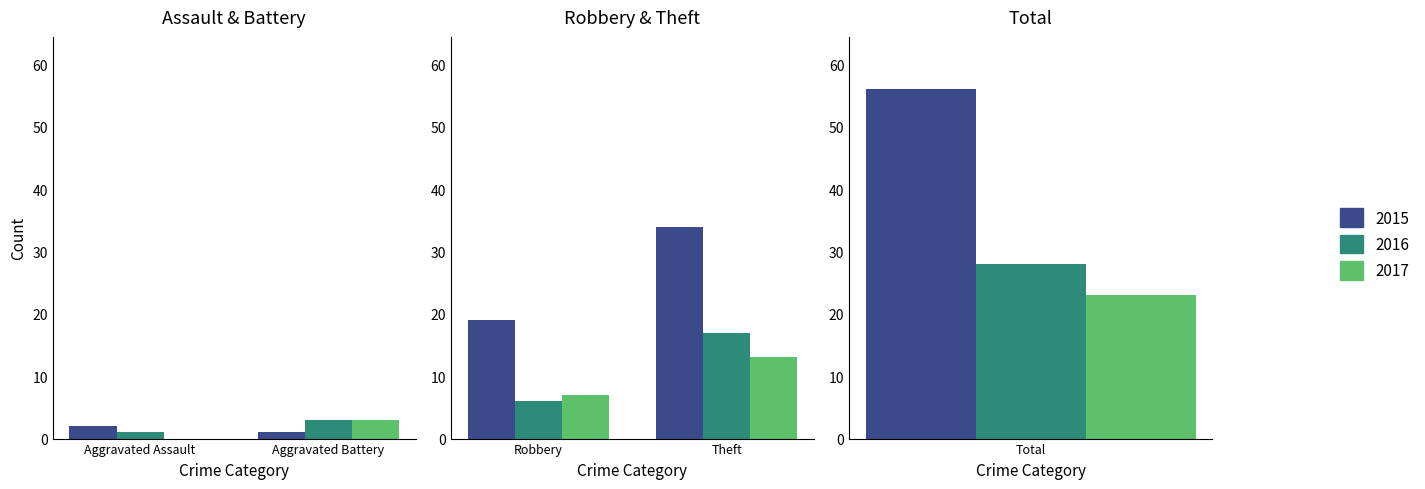

Rank the series at Robbery from highest to lowest value.

2015, 2017, 2016